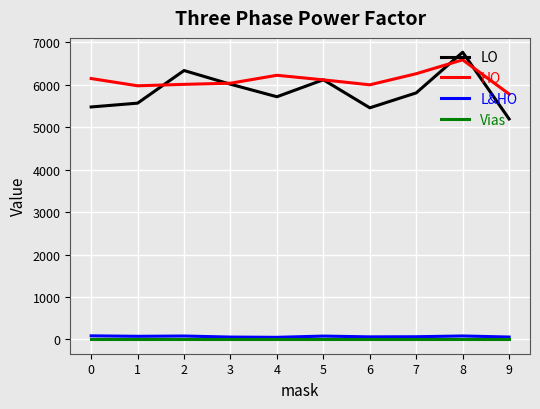

Which series changed the most between 2 and 6?

LO